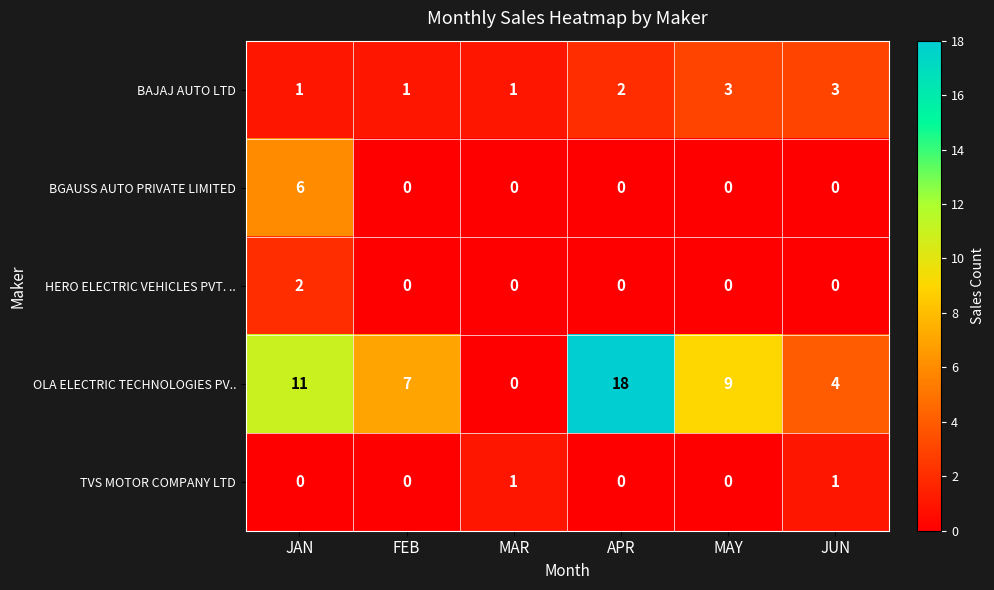

What is the difference between the BGAUSS AUTO PRIVATE LIMITED values at JAN and APR?

6